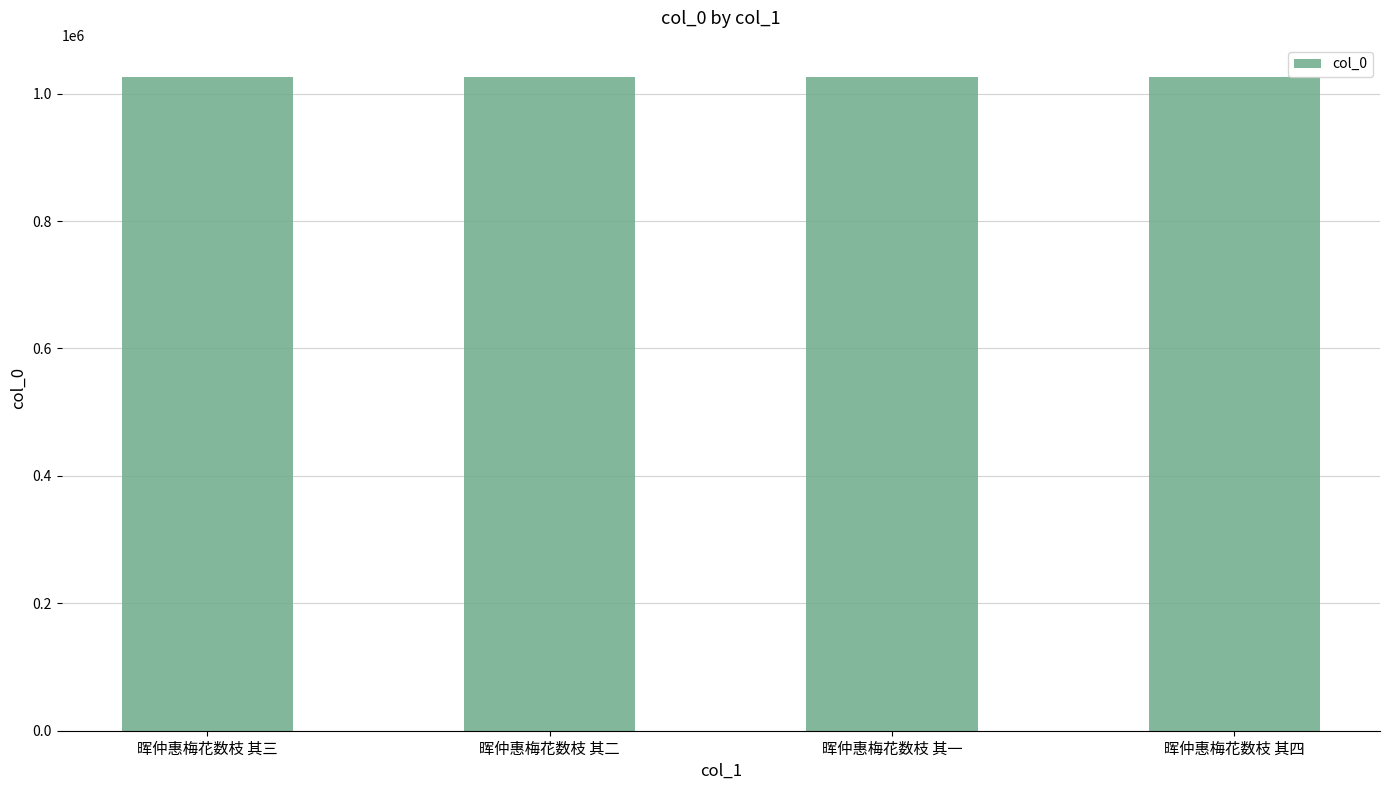

True or false: the data shows 1642452 at 晖仲惠梅花数枝 其二.

False